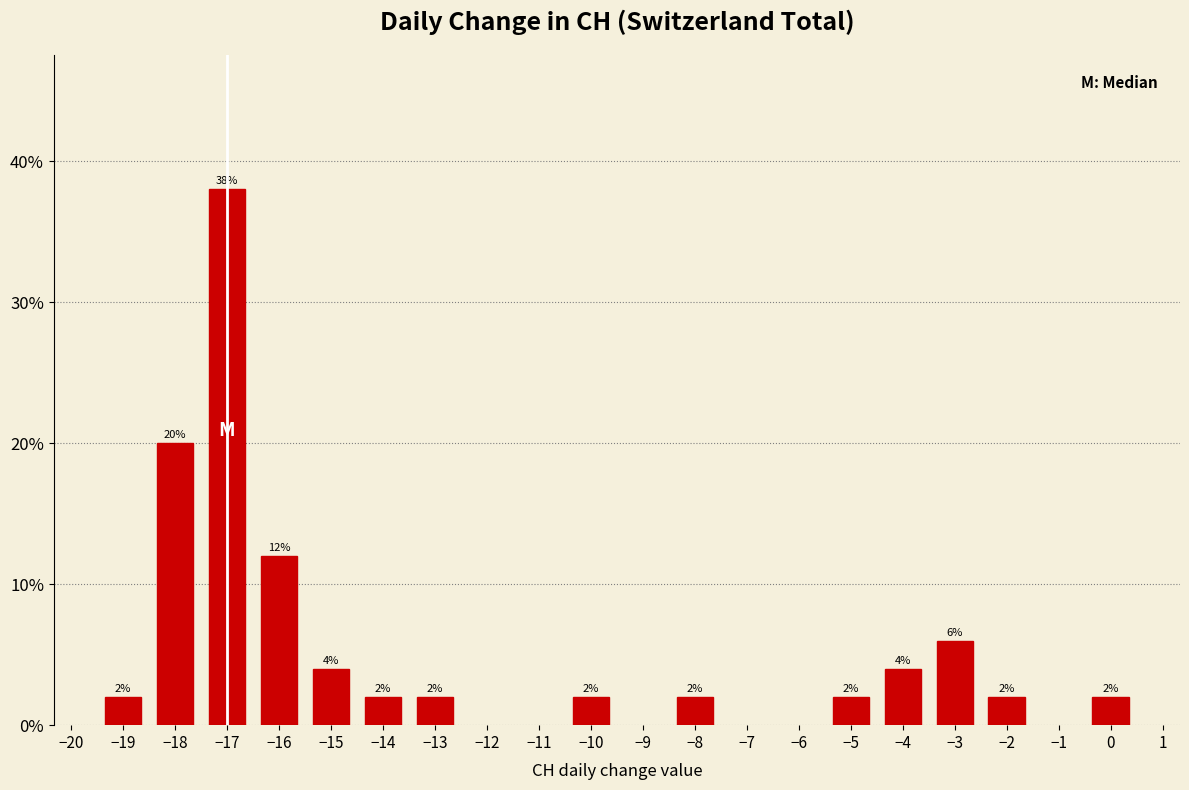

Reading left to right, list all the values displayed in this chart.

−19=2	−18=20	−17=38	−16=12	−15=4	−14=2	−13=2	−10=2	−8=2	−5=2	−4=4	−3=6	−2=2	0=2